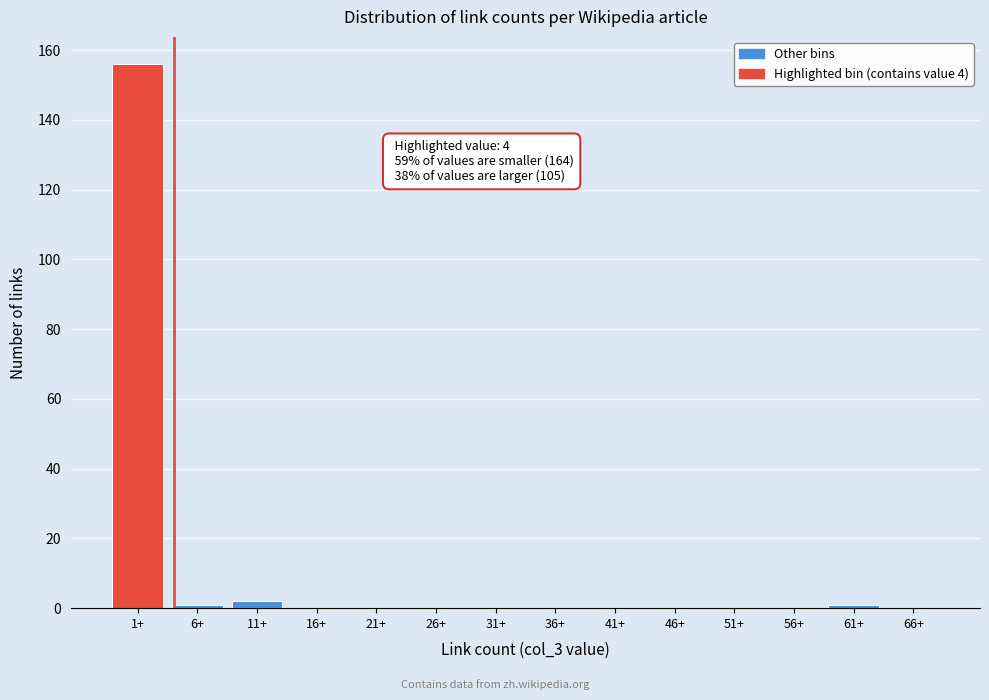

Reading right to left, extract all data points from this chart.

66+=0	61+=1	56+=0	51+=0	46+=0	41+=0	36+=0	31+=0	26+=0	21+=0	16+=0	11+=2	6+=1	1+=156